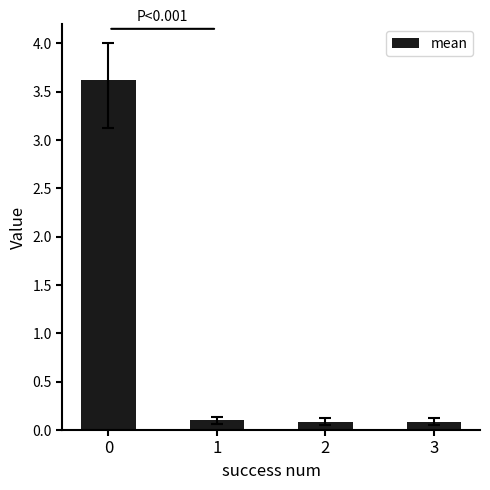

What is the average value?

1.0